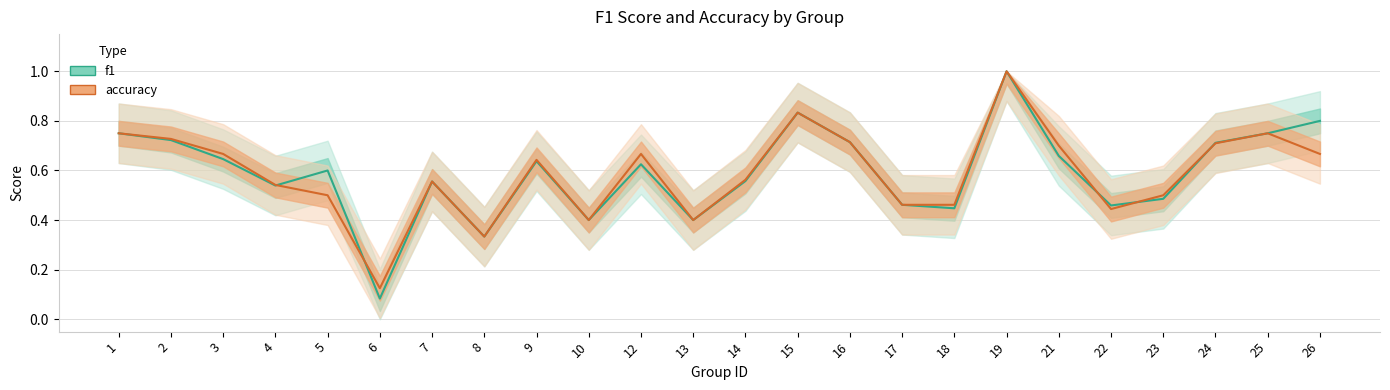

Is it true that accuracy equals 0.3 at 23?

False